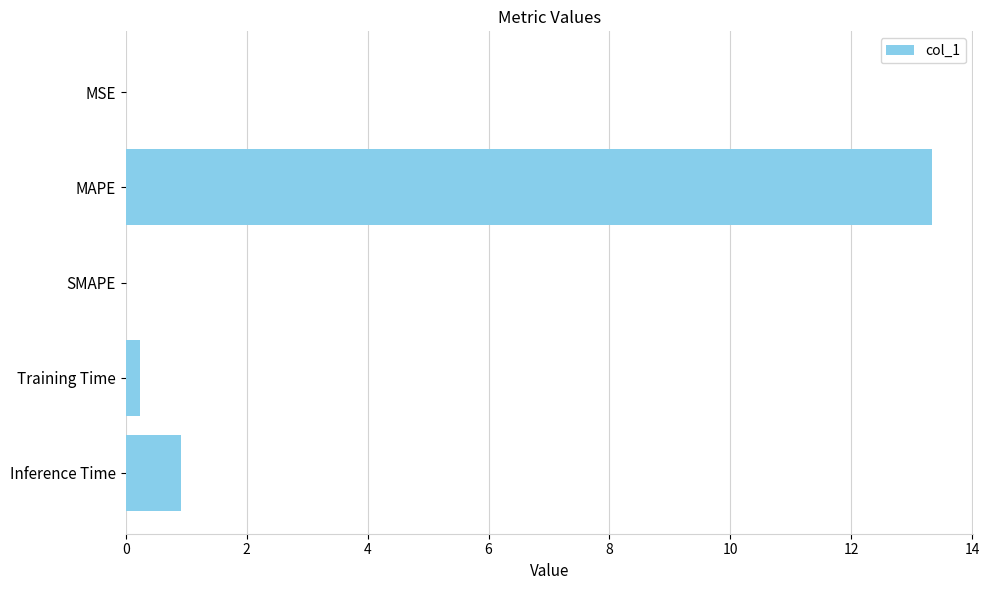

True or false: the data shows -7.8 at SMAPE.

False